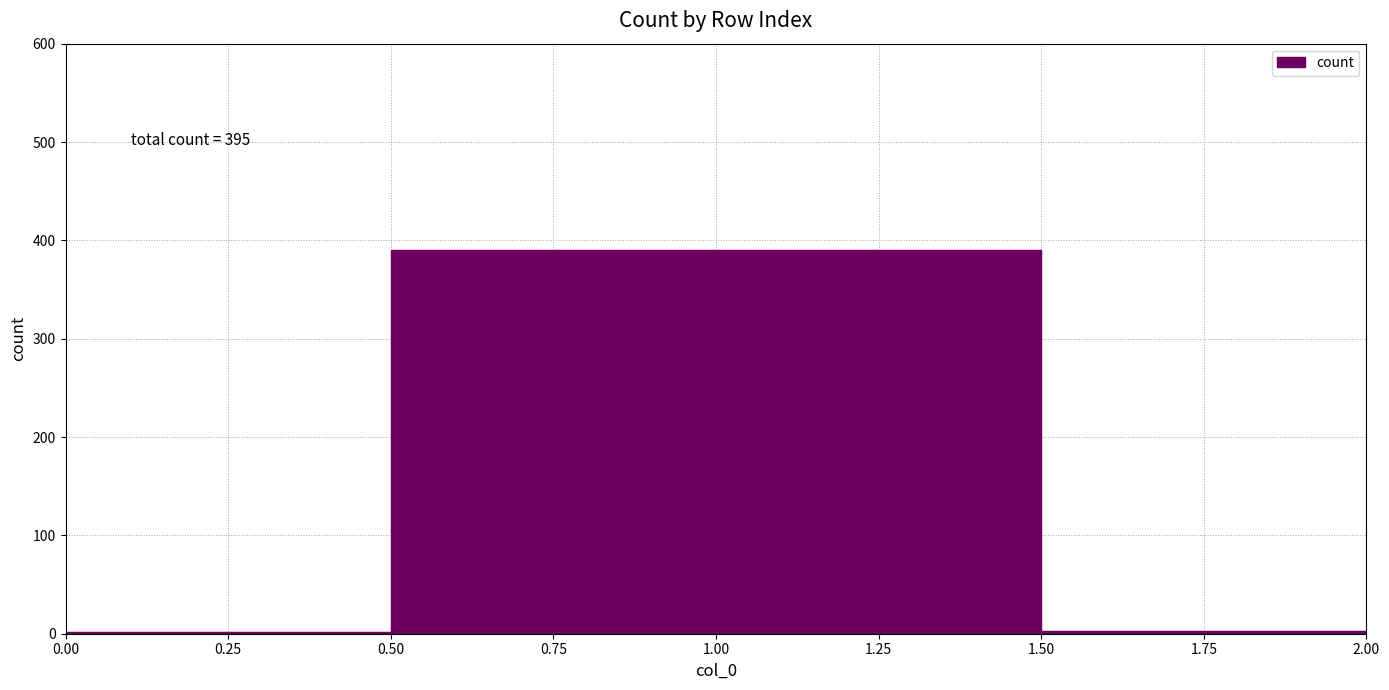

Reading left to right, extract all data points from this chart.

0=2	1=390	2=3